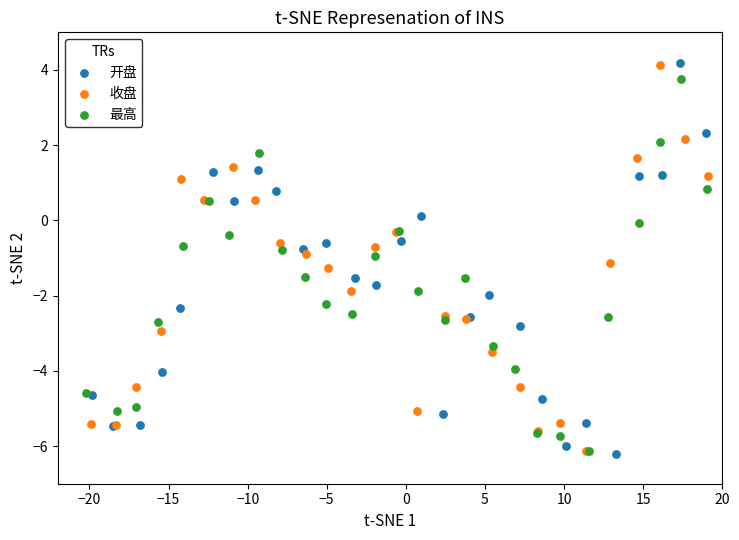

What are all the series names shown in the legend?

开盘, 收盘, 最高